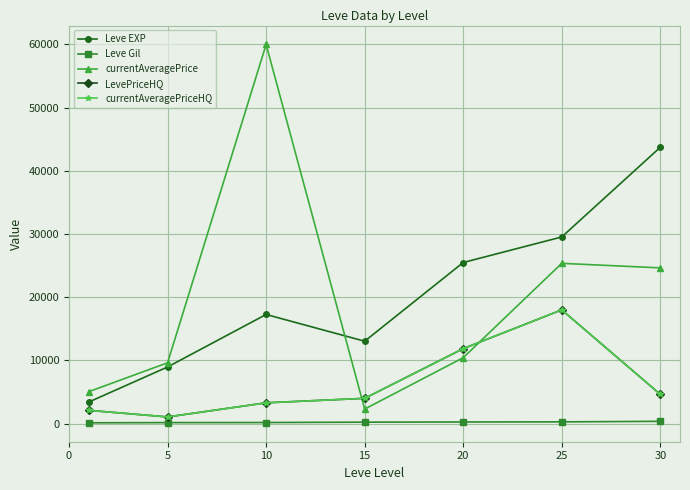

What is the lowest value of the Leve EXP series?

3413.3